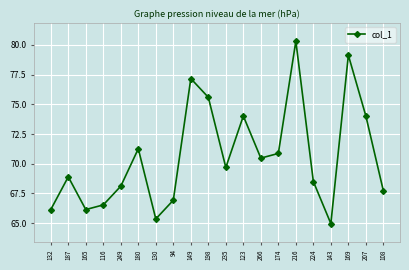

At which category does the chart reach its peak across all series?

216